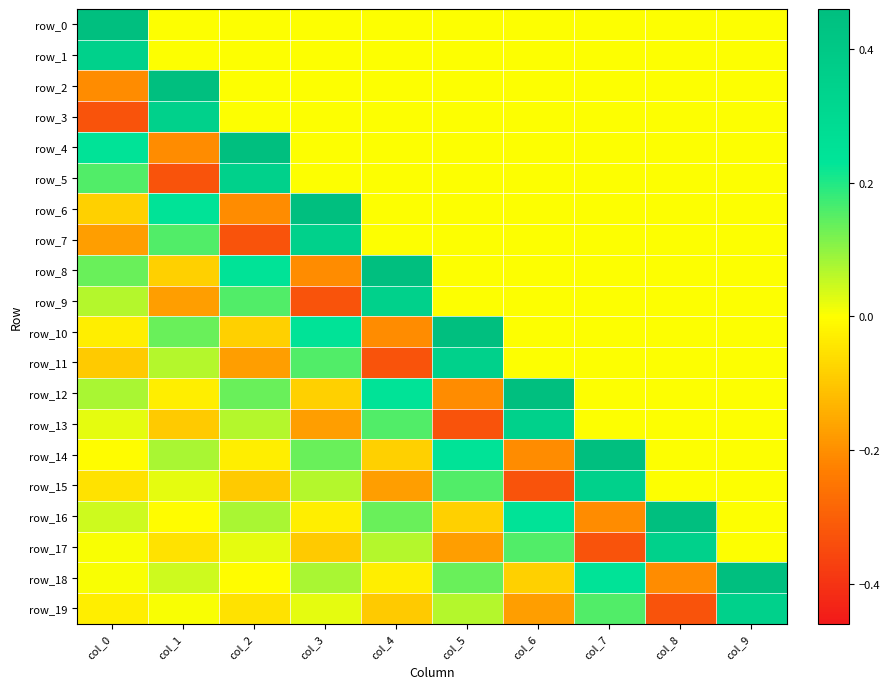

Is it true that row_6 equals 0.4 at col_9?

False